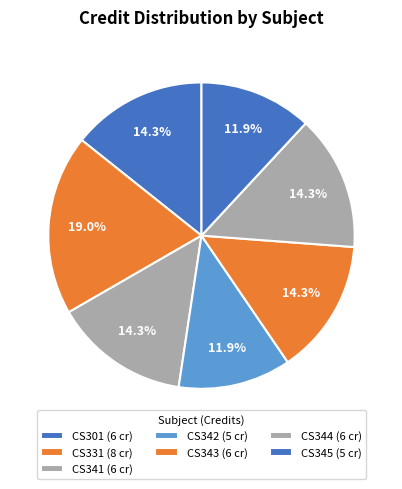

Which has a higher value, CS301 or CS343?

CS301